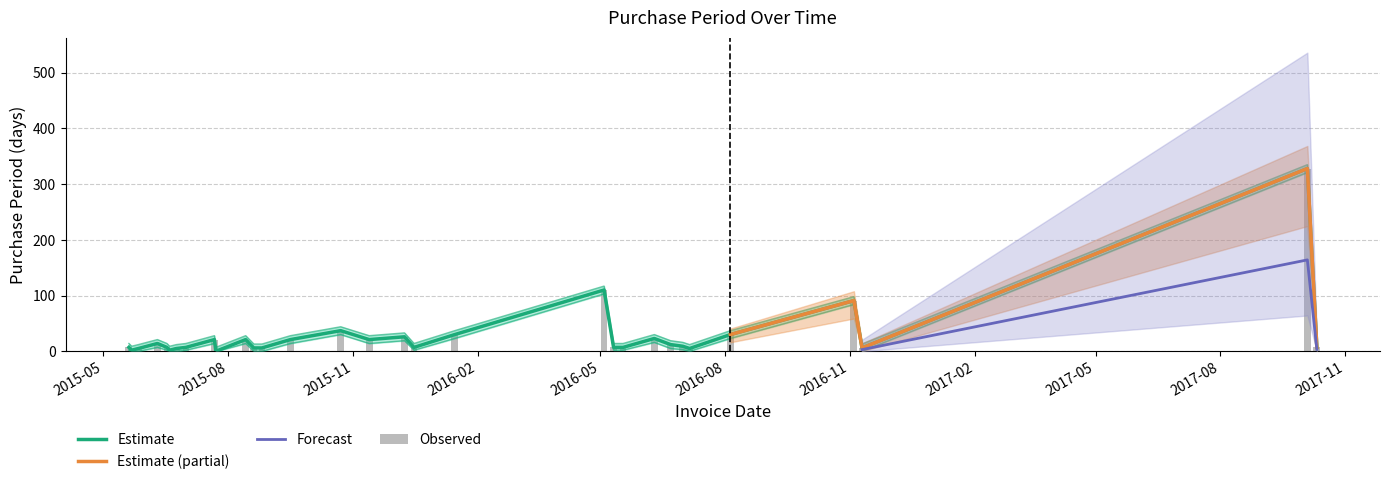

What is the highest value of the PurchasePeriod series?

328